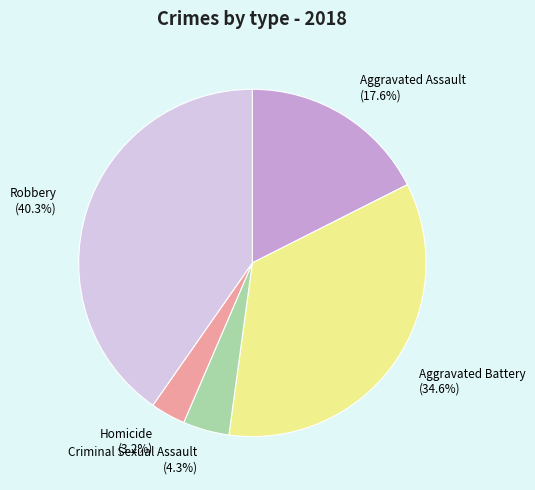

To the nearest percent, what is the difference between the Aggravated Battery and Homicide slice percentages?

31%